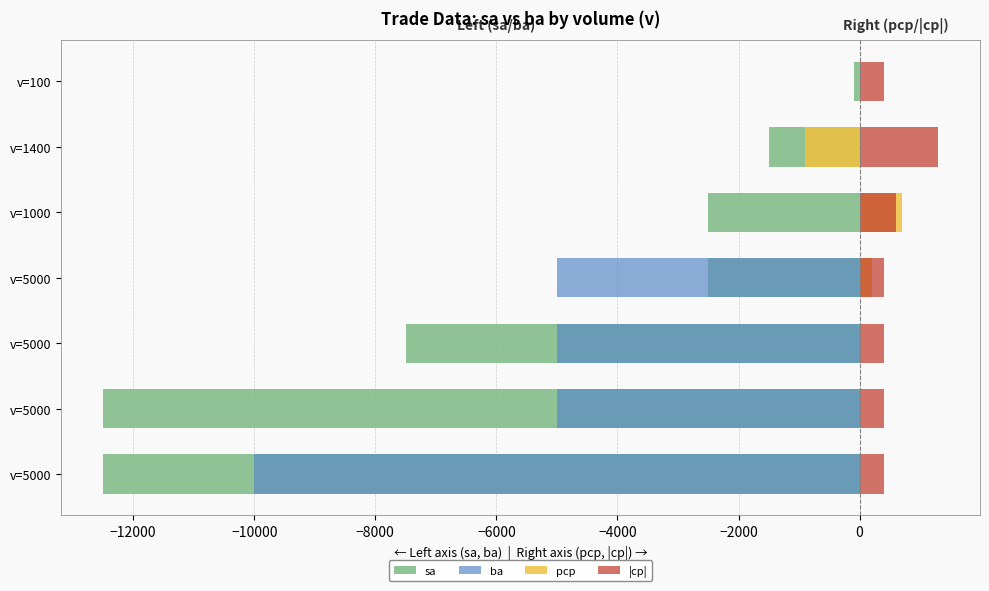

What is the value of the ba bar at the 4th from the left?

-5000